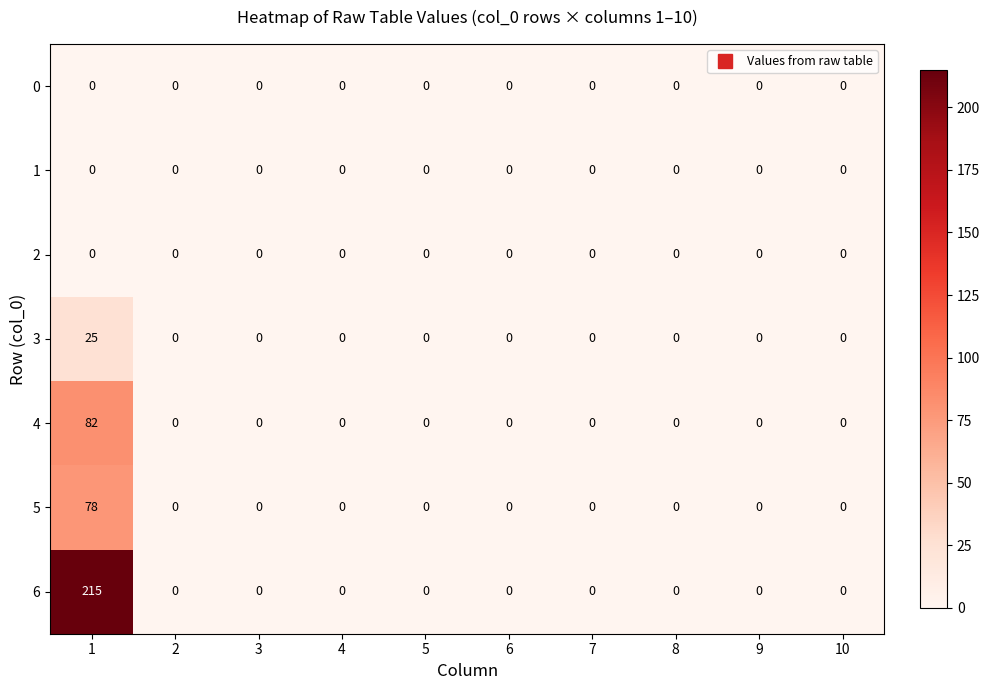

What is the approximate value of 3 at 1?

25